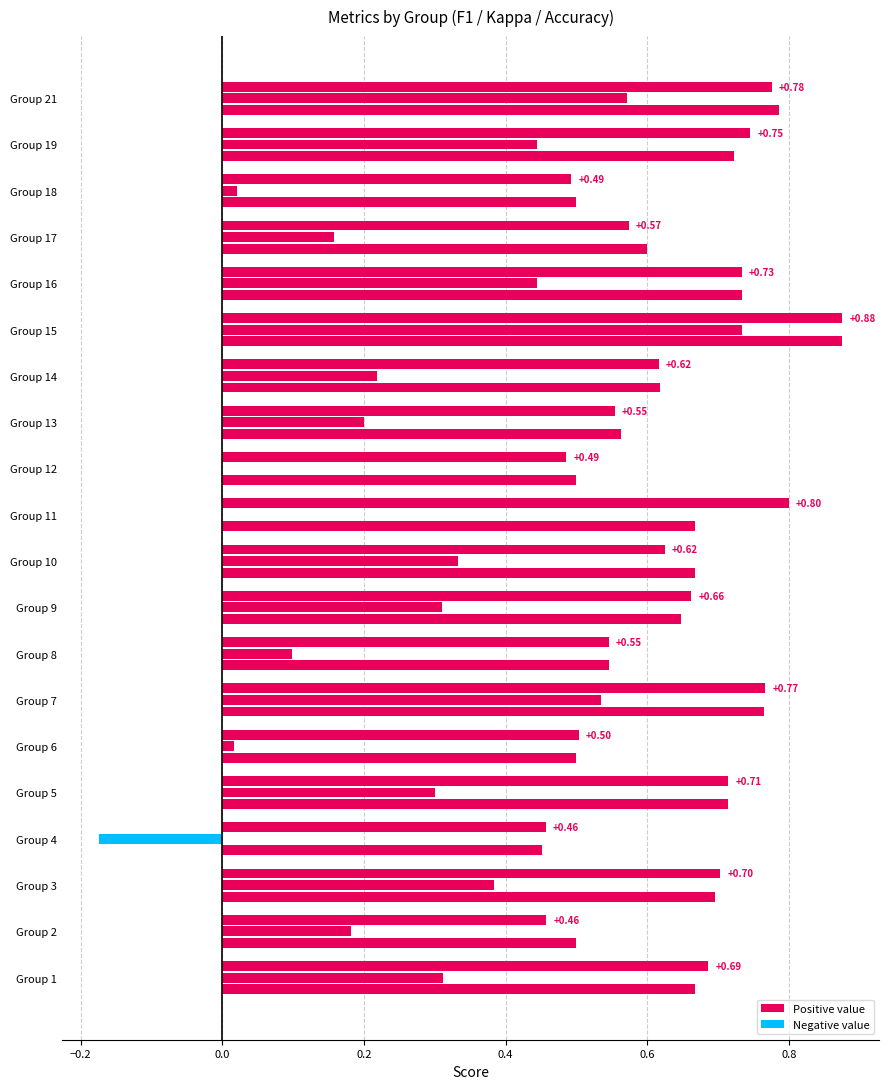

Which label corresponds to the smallest value in the chart?

4